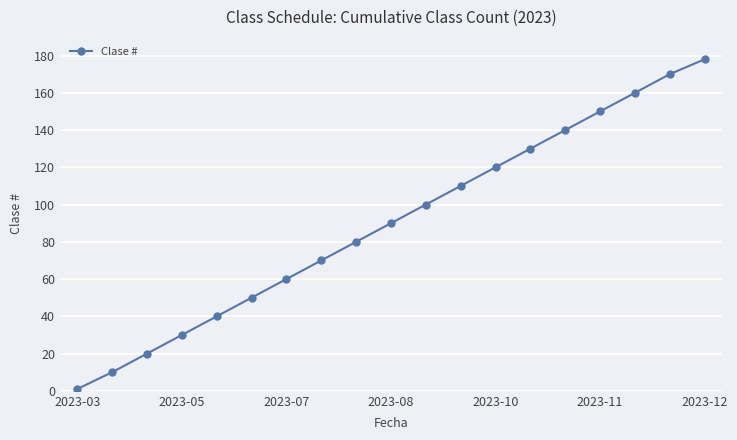

True or false: there are more than 1 points higher than both neighbors.

False